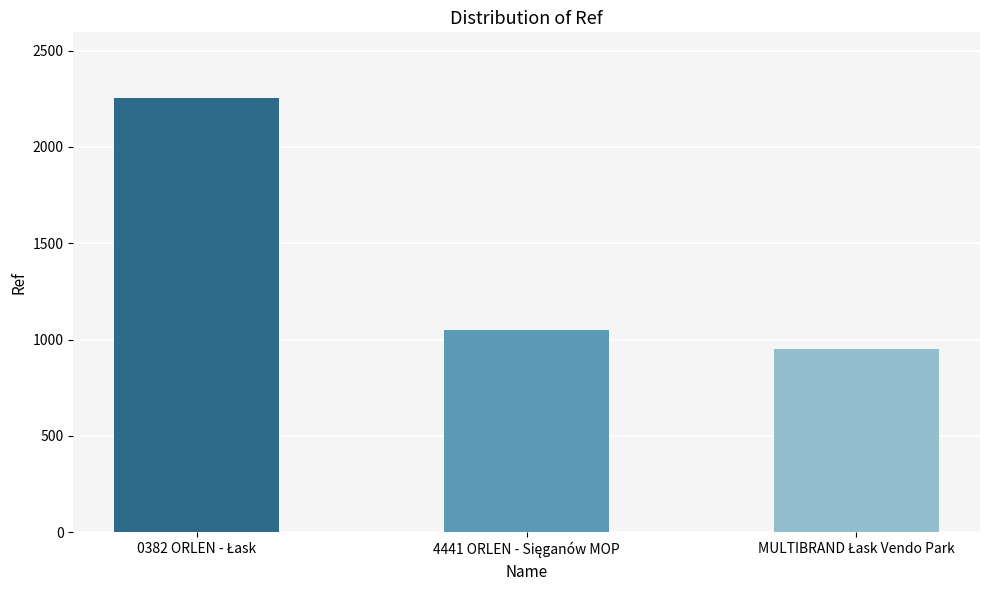

What is the difference between the maximum and second lowest values?

1208